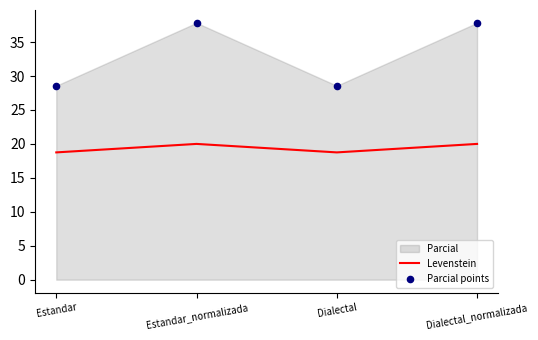

Which series reaches the minimum Y coordinate?

Levenstein